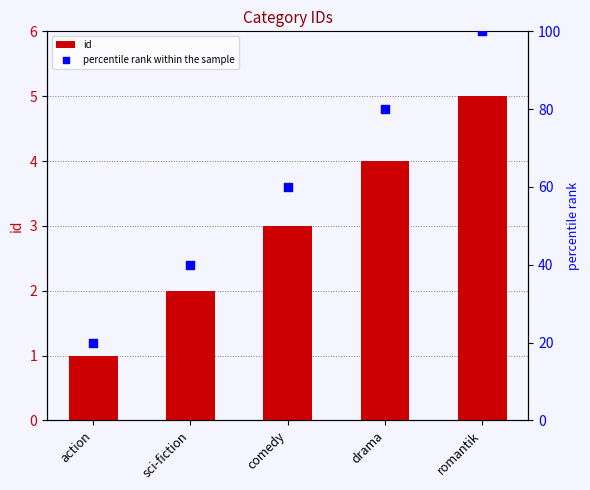

Which series contains the highest Y value?

percentile rank within the sample